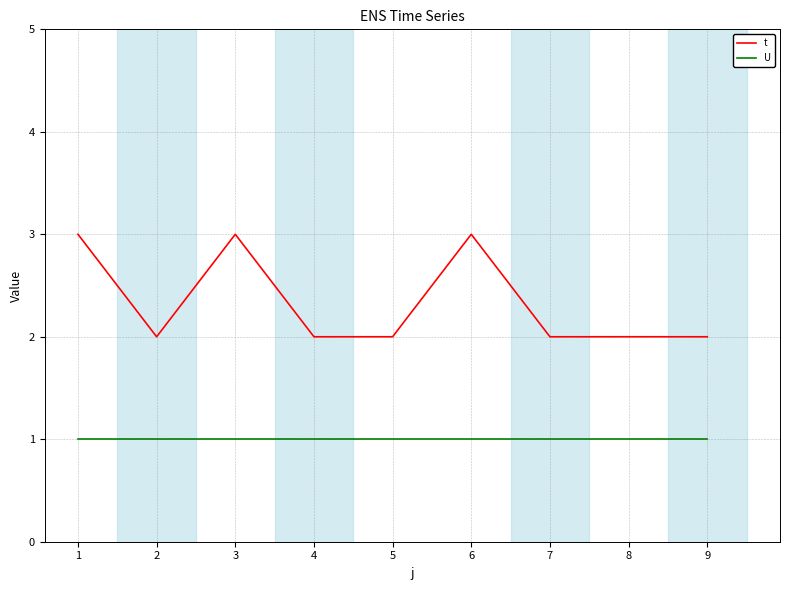

At 9, list the series in order from largest to smallest.

t, U